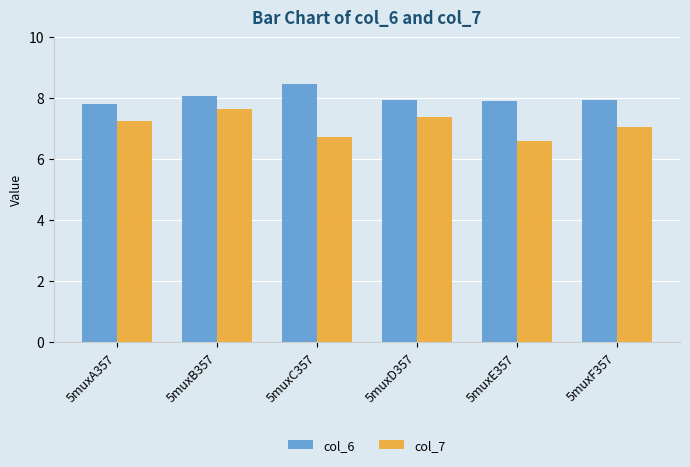

Between 5muxB357 and 5muxD357, which series saw the biggest shift?

col_7